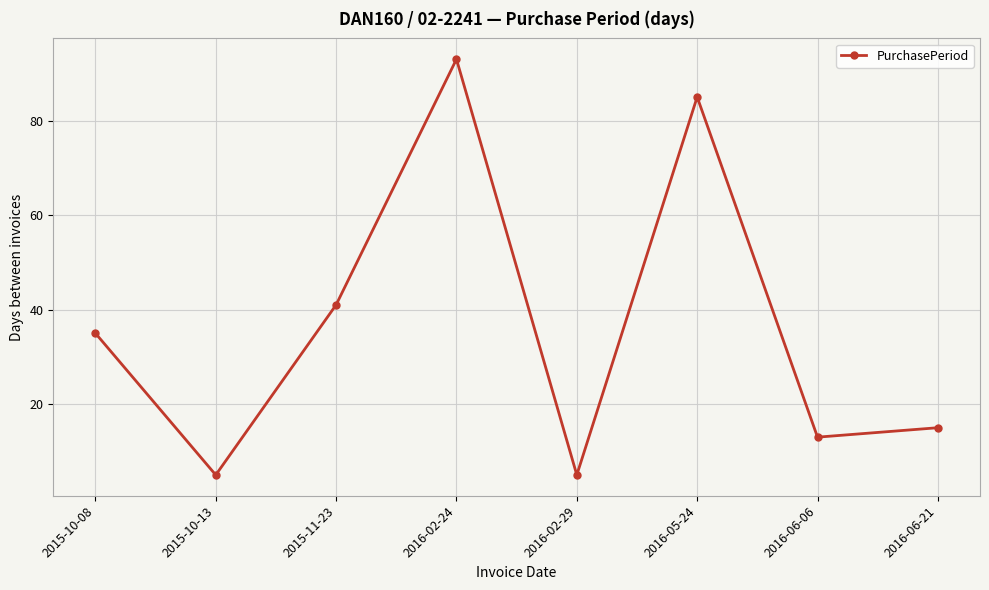

What is the sum of the values at 2016-02-29 and 2016-02-24?

98